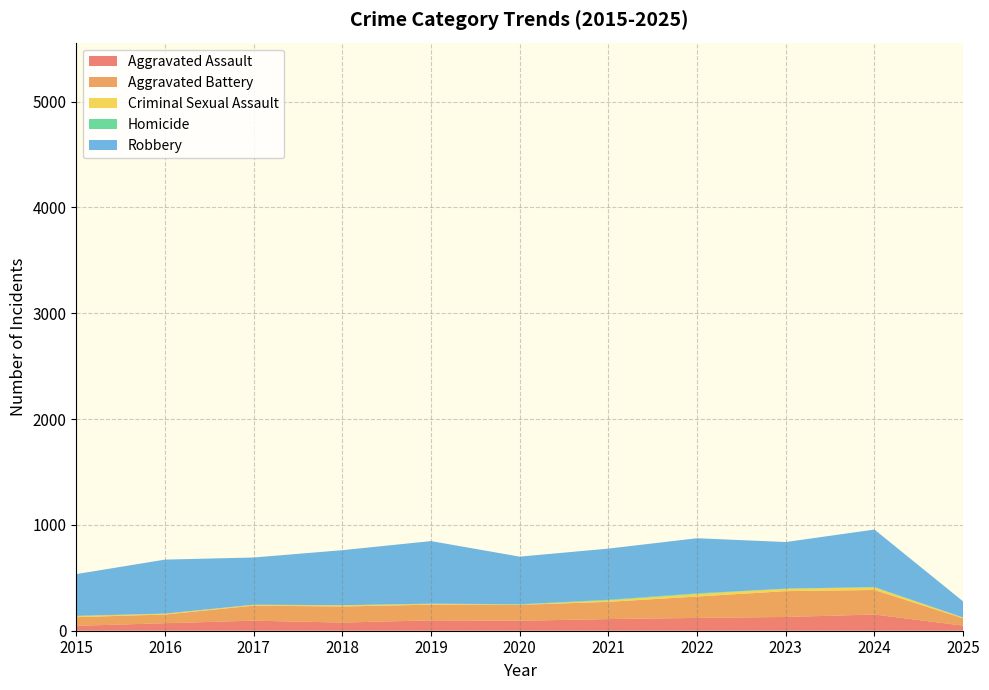

Reading left to right, list all the values displayed in this chart.

Aggravated Assault: 46	71	95	77	98	94	110	121	130	153	48
Aggravated Battery: 82	82	142	152	148	150	163	202	244	232	69
Criminal Sexual Assault: 12	8	8	11	8	3	14	24	22	24	7
Homicide: 0	1	1	1	2	3	5	6	2	4	1
Robbery: 395	510	446	520	591	450	484	521	440	543	152